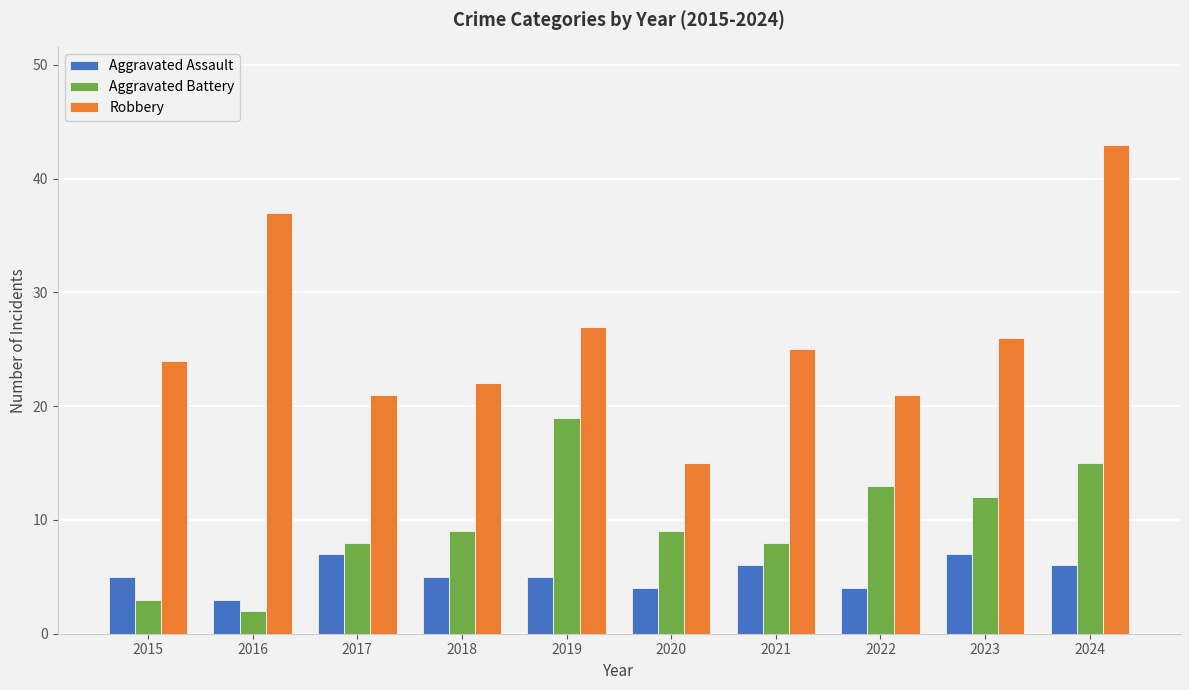

What is the difference between the second highest and second lowest values in the Robbery series?

16